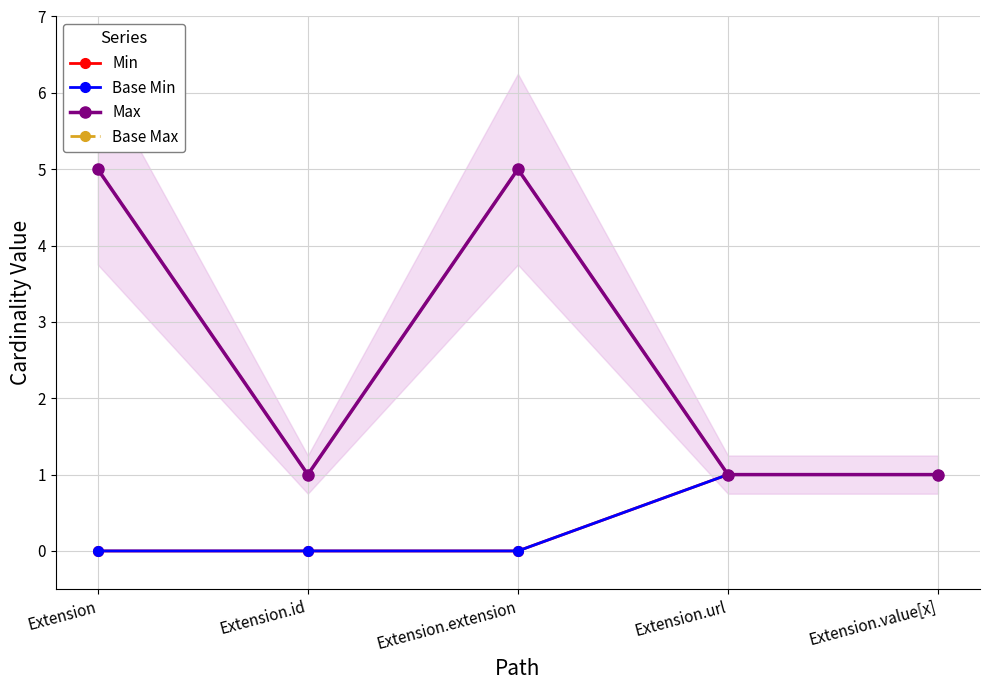

True or false: Min and Base Min cross at least once.

False